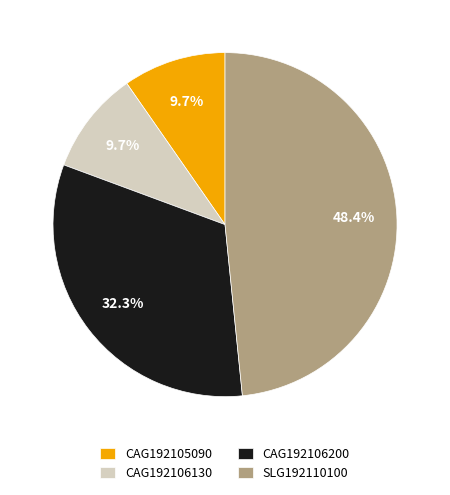

How much of the chart is everything except CAG192106200?

67.7%